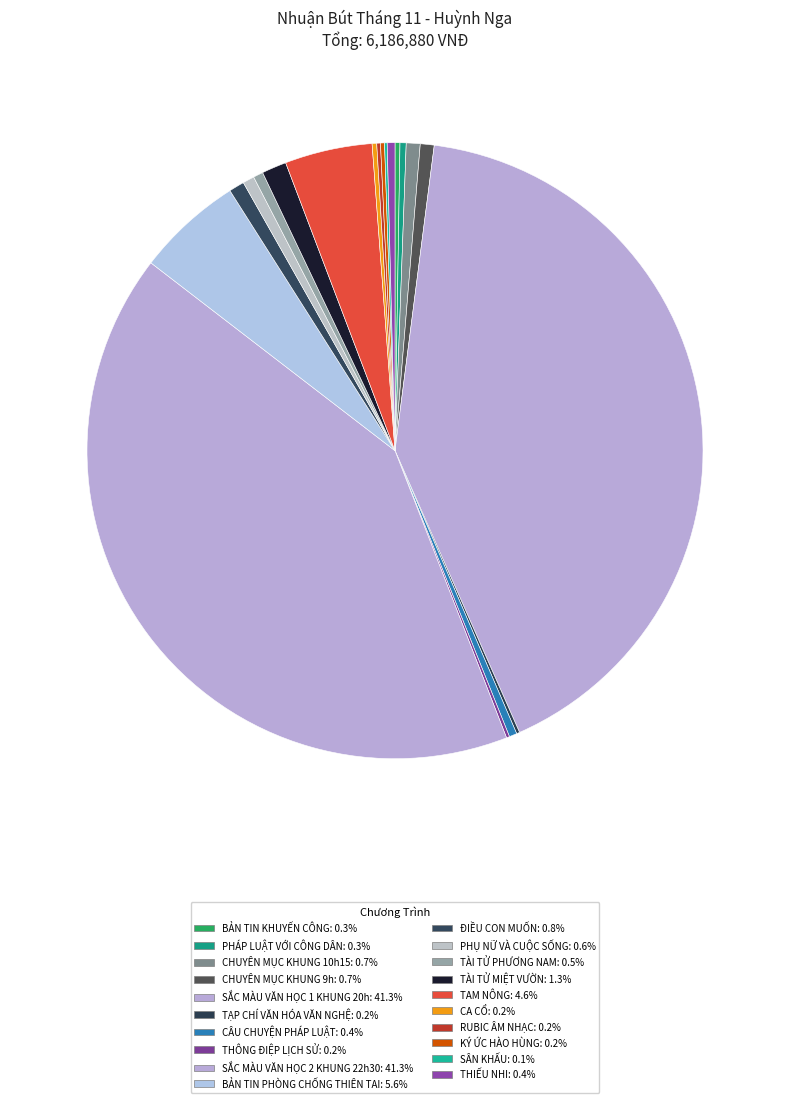

To the nearest percent, what percentage of the pie is BẢN TIN PHÒNG CHỐNG THIÊN TAI?

6%